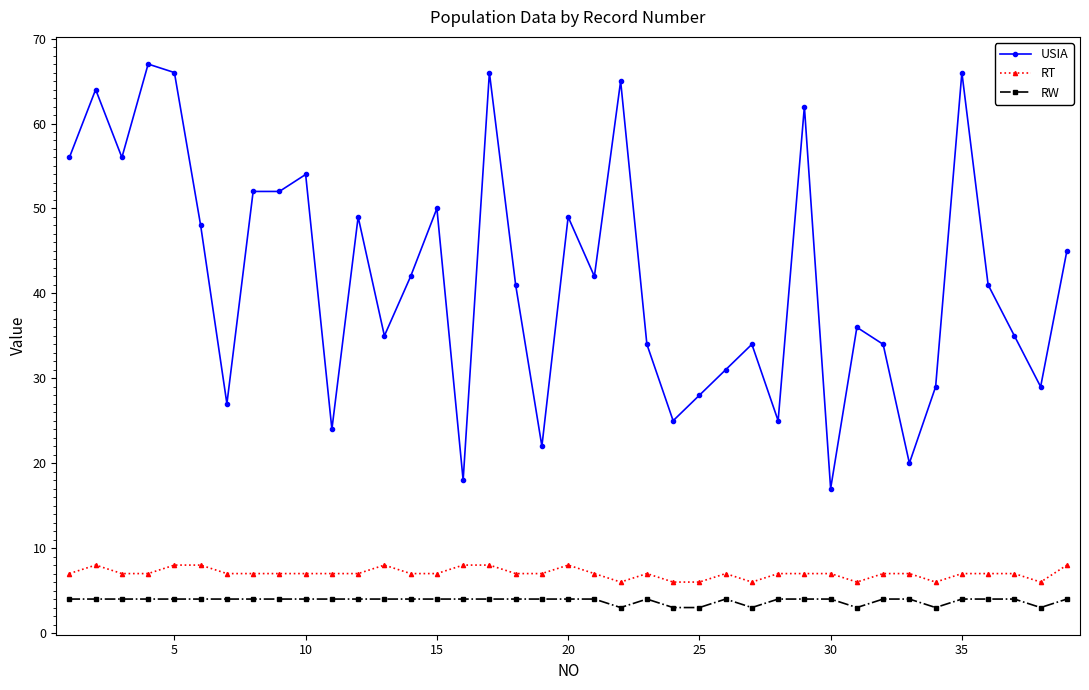

Which series has the largest total across all categories?

USIA